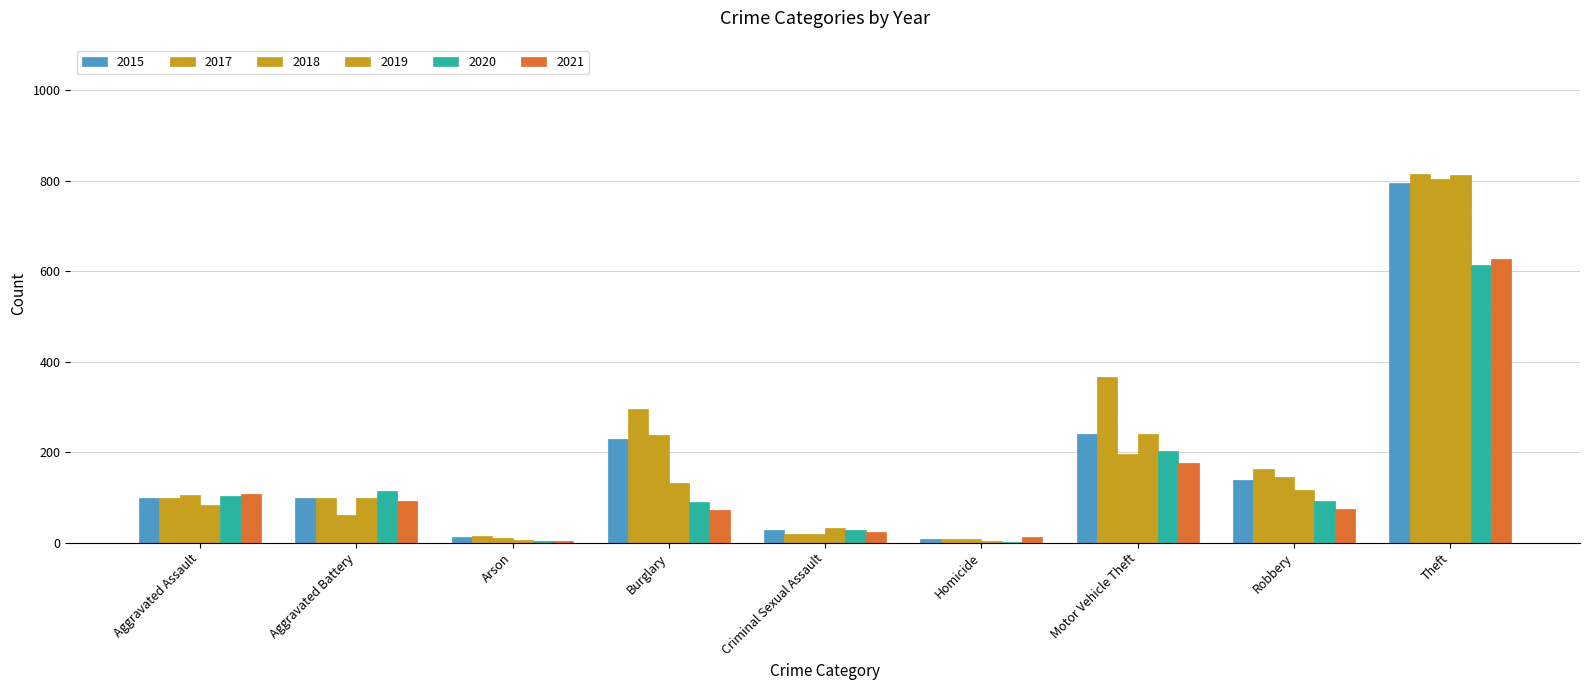

What is the label of the 1st bar from the left?

Aggravated Assault